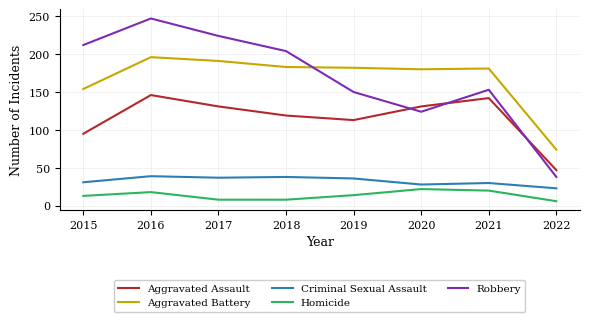

What is the minimum value shown in the chart?

6